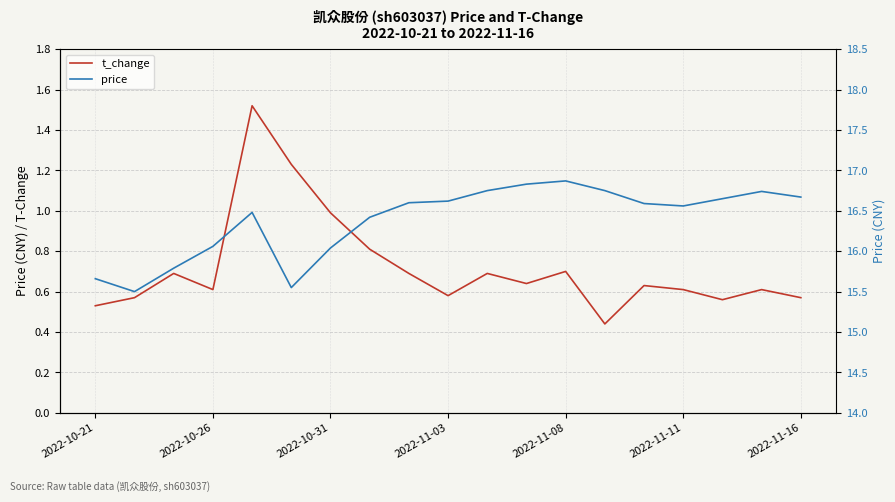

What are all the series names shown in the legend?

t_change, price